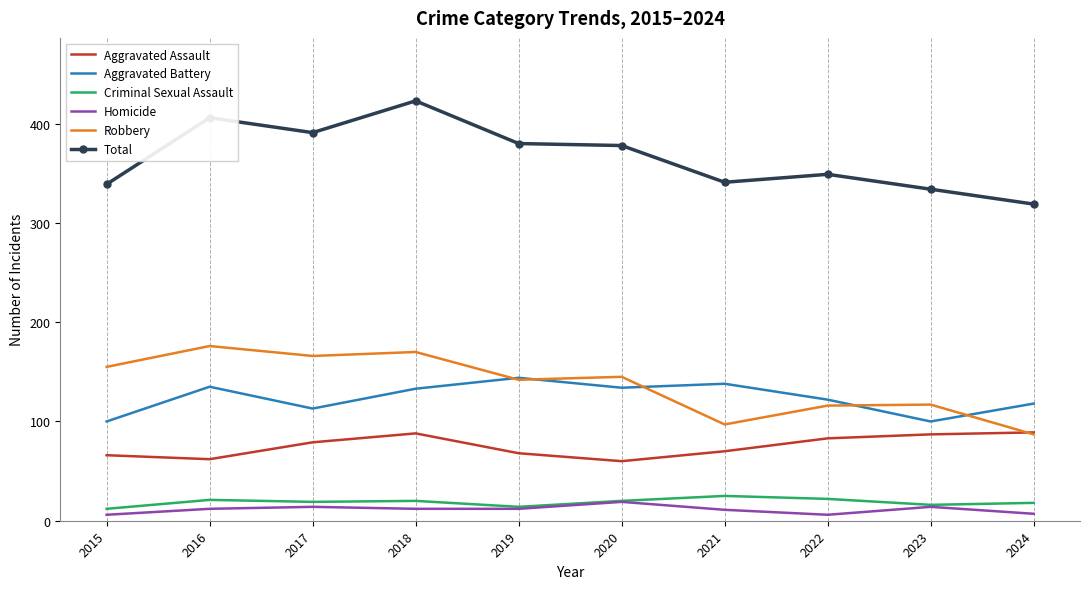

What is the difference between the highest and lowest values at 2021?

330